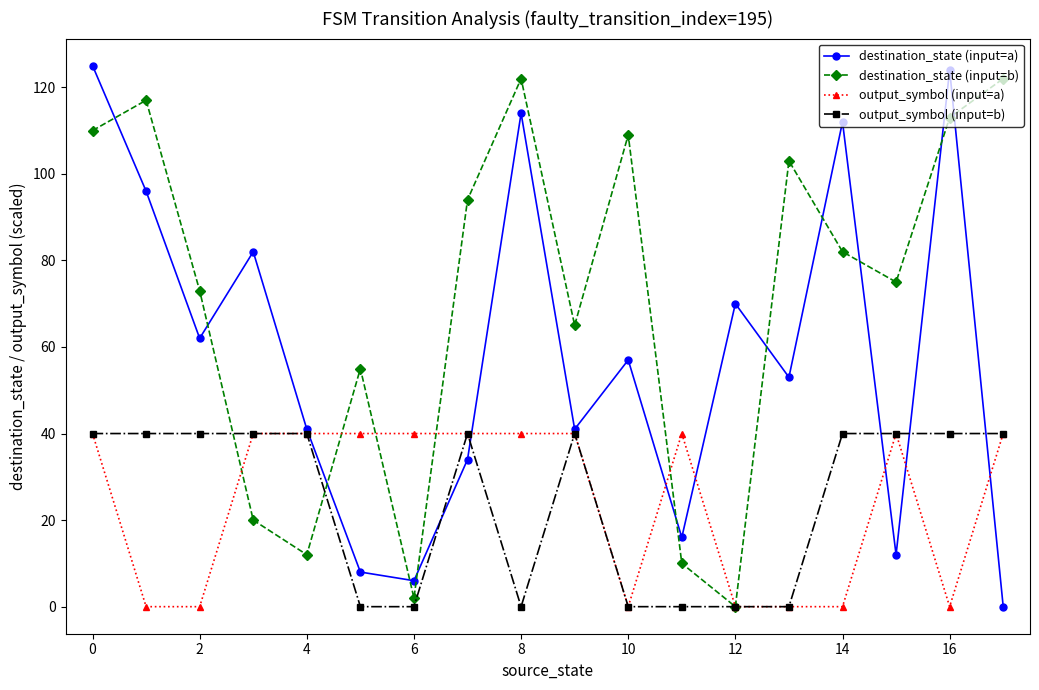

What is the sum of all output_symbol (input=b) values?

440